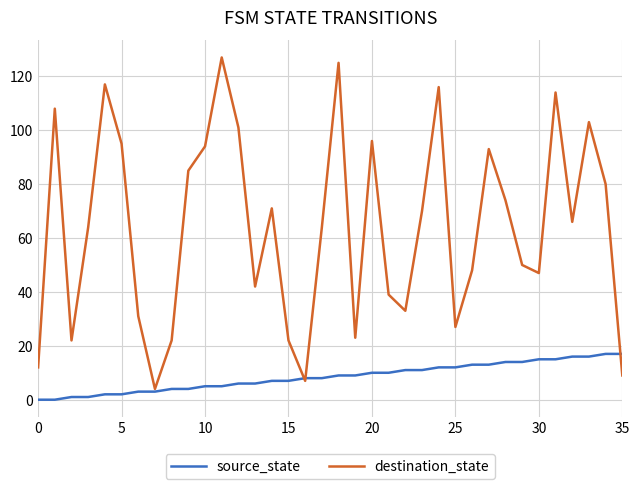

What is the greatest value displayed?

127